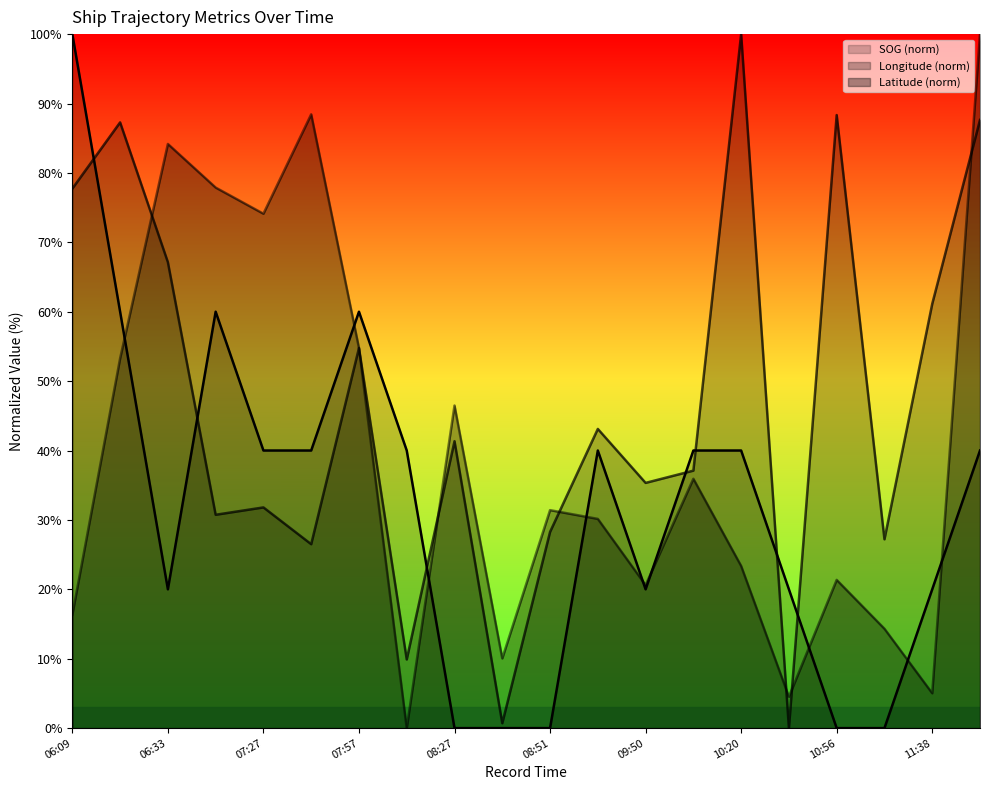

What are all the series names shown in the legend?

SOG, Longitude, Latitude